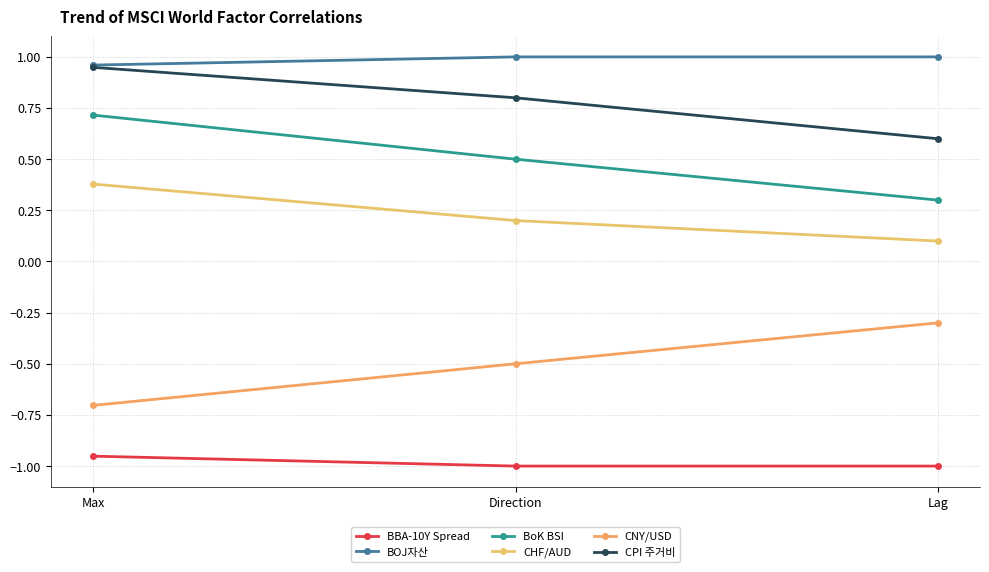

Reading left to right, transcribe all the data shown in this chart.

BBA-10Y Spread: -1.0	-1.0	-1.0
BOJ자산: 1.0	1.0	1.0
BoK BSI: 0.7	0.5	0.3
CHF/AUD: 0.4	0.2	0.1
CNY/USD: -0.7	-0.5	-0.3
CPI 주거비: 0.9	0.8	0.6